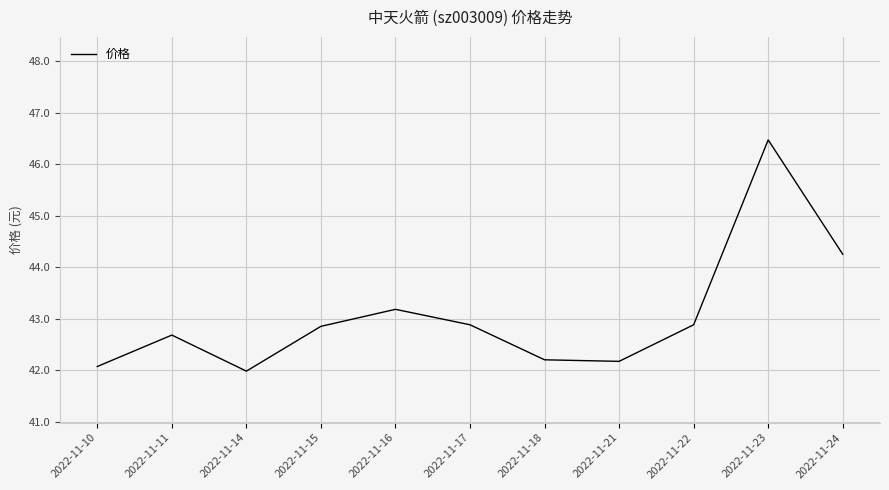

Where does the data first go above 42?

2022-11-10